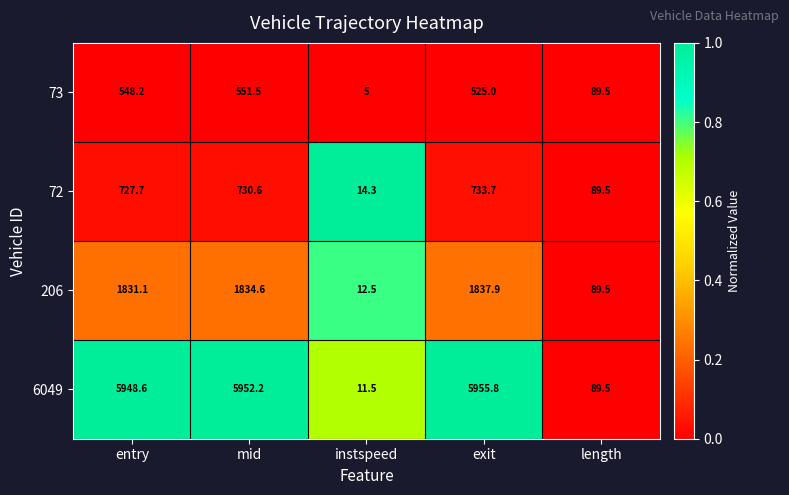

Between mid and instspeed, which series saw the biggest shift?

6049